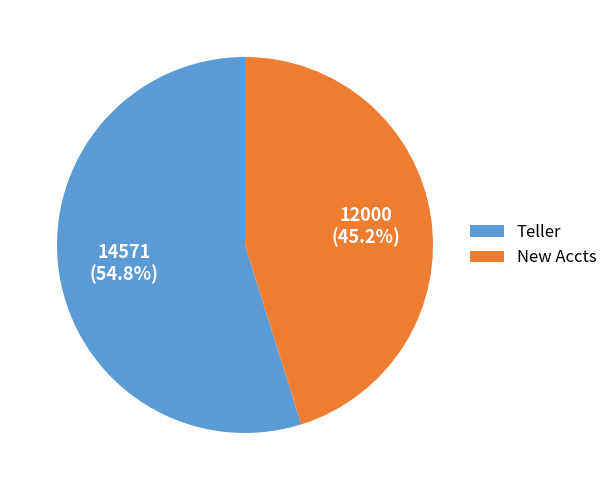

Does Teller represent more than half of the total?

Yes